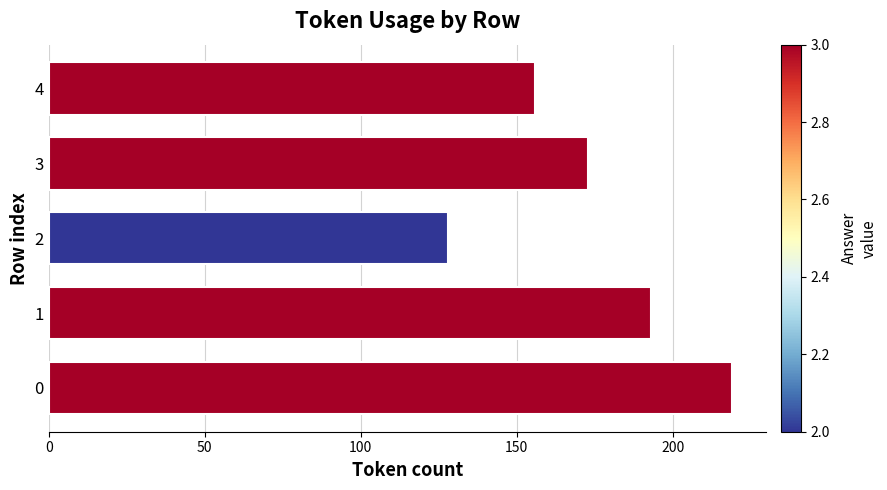

Reading bottom to top, list all the values displayed in this chart.

219	193	128	173	156